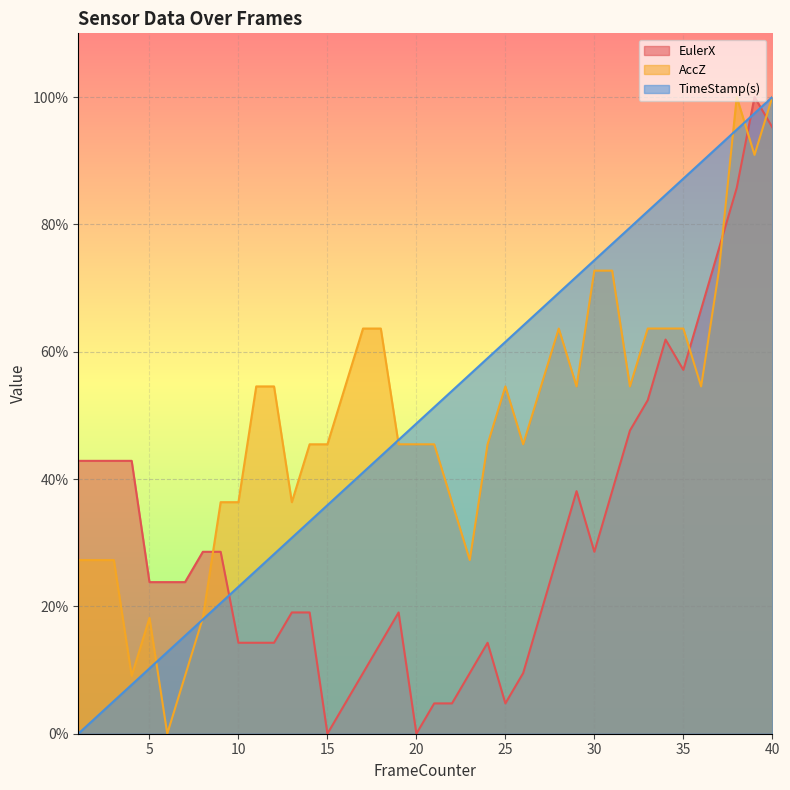

List the series in order of their peak value, lowest first.

EulerX, AccZ, TimeStamp(s)